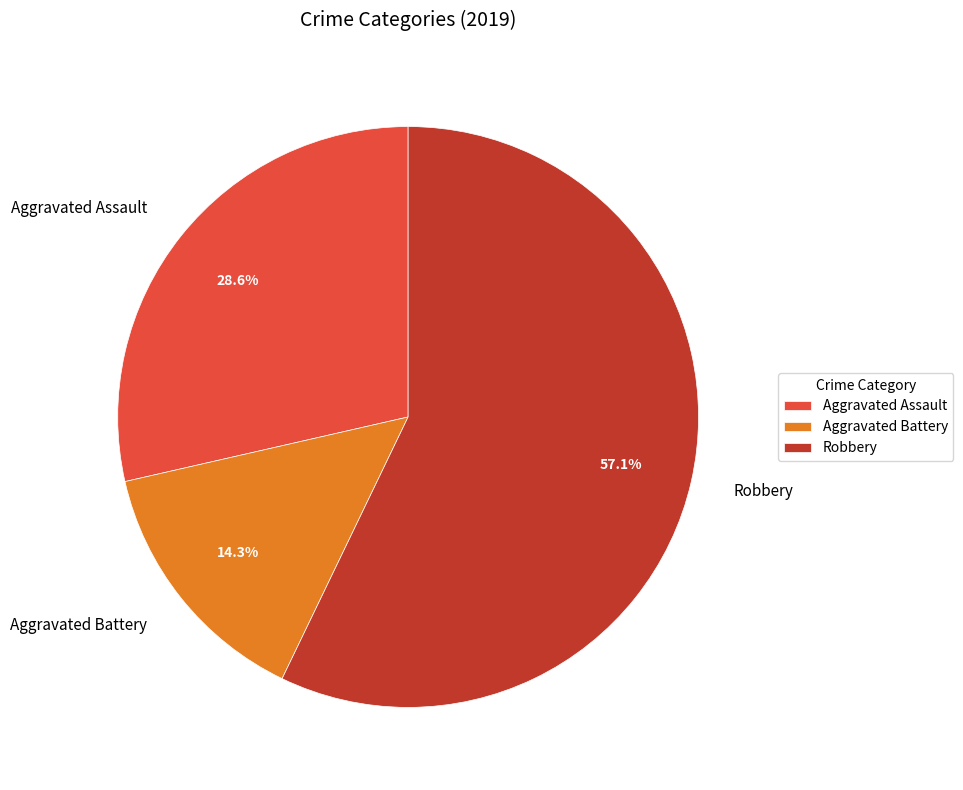

Does Robbery account for over 50% of the chart?

Yes